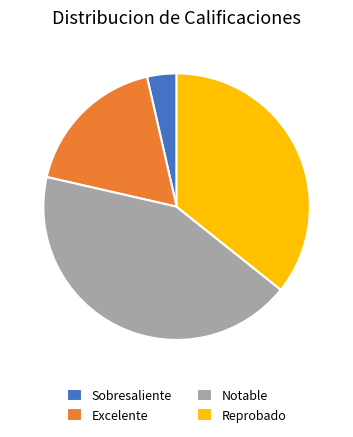

Rank the categories by value from lowest to highest.

Sobresaliente, Excelente, Reprobado, Notable